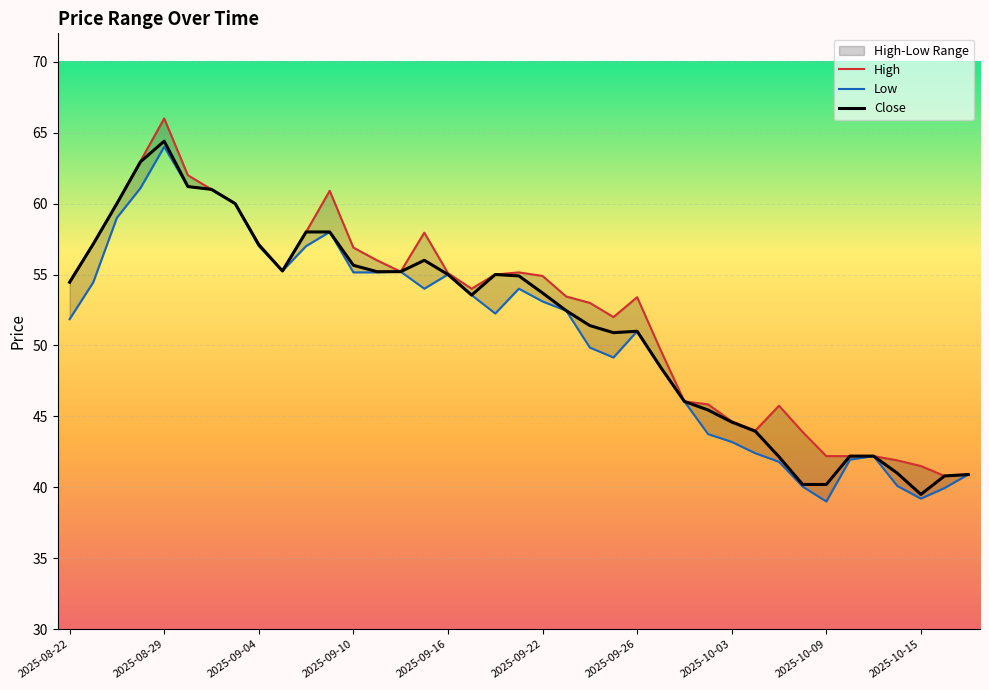

Is it true that Close equals 54.5 at 2025-08-22?

True